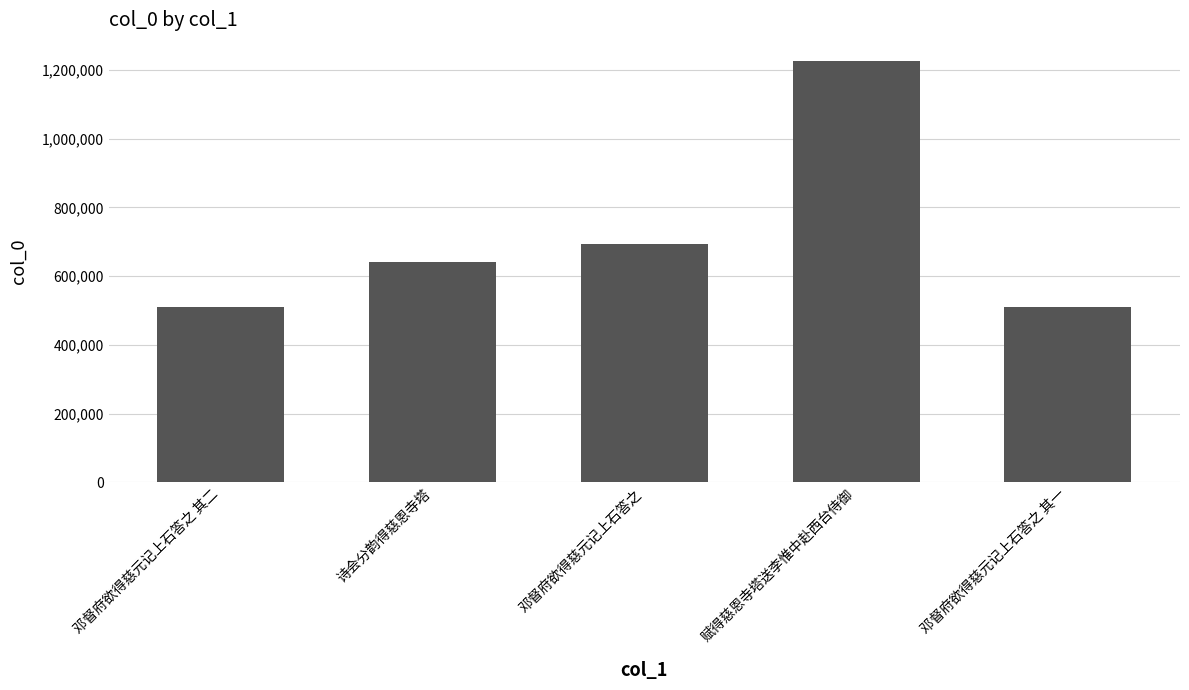

What is the sum of the values at 诗会分韵得慈恩寺塔 and 邓督府欲得慈元记上石答之 其二?

1151075